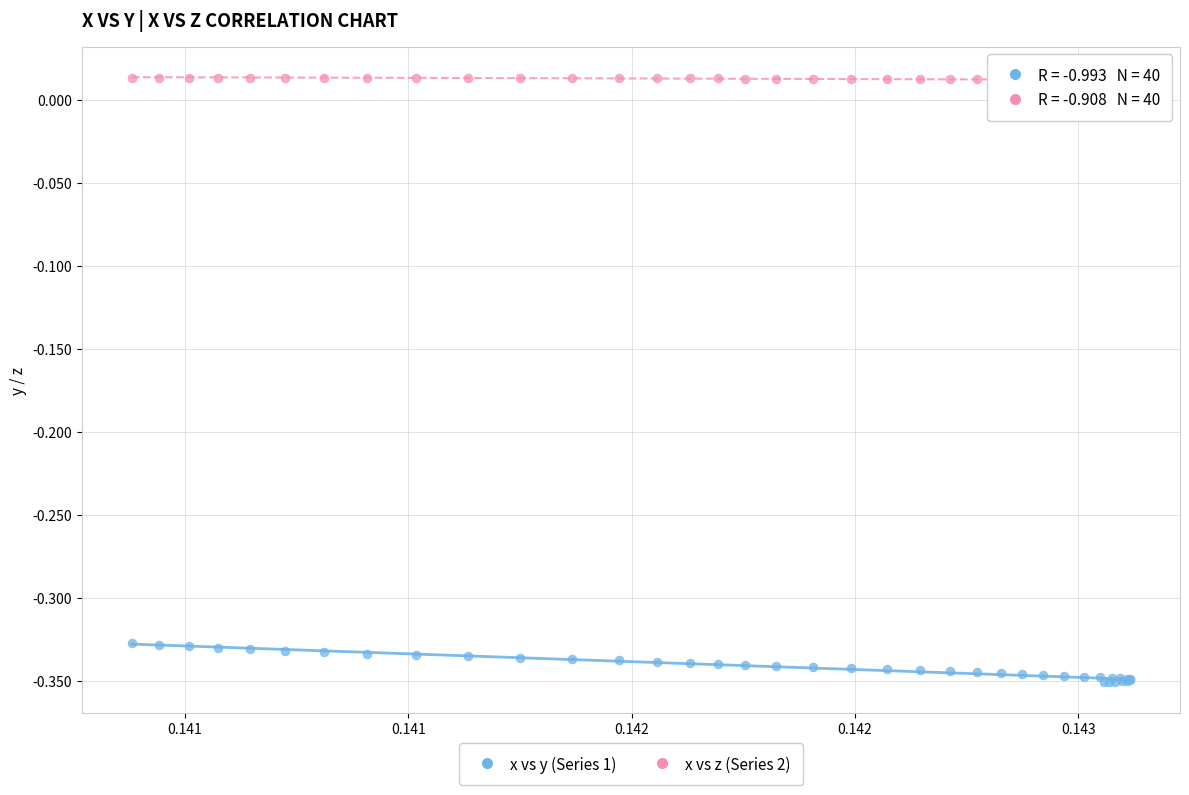

Which series contains the highest Y value?

x vs z (Series 2)